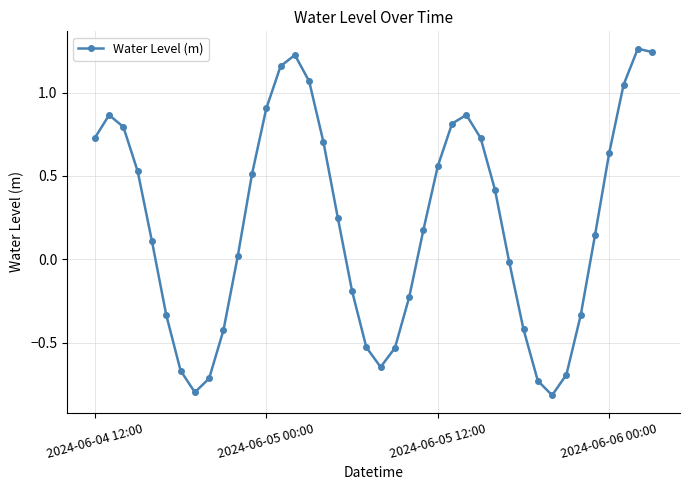

How many values are below 0?

16